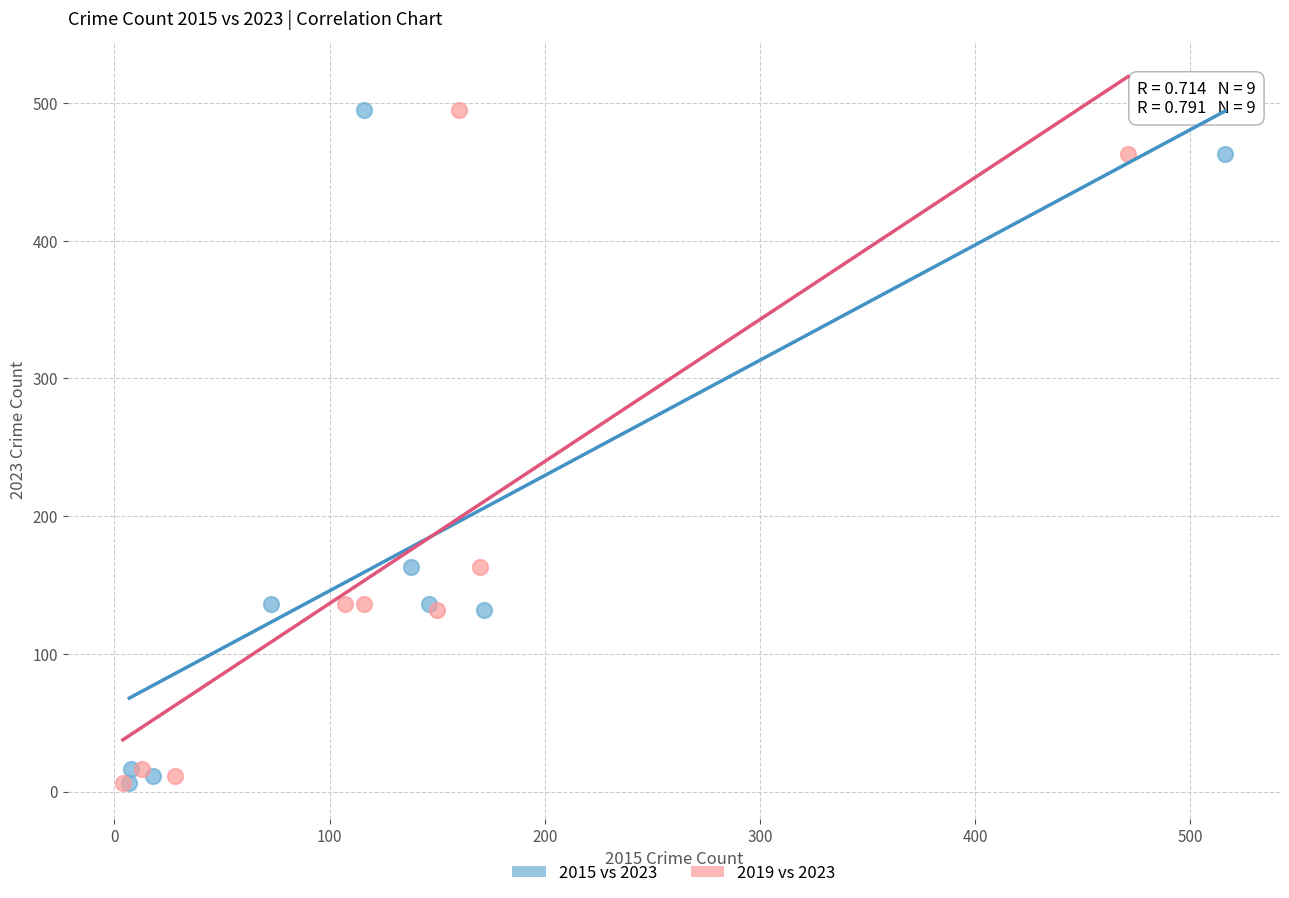

What are all the series names shown in the legend?

2015 vs 2023, 2019 vs 2023